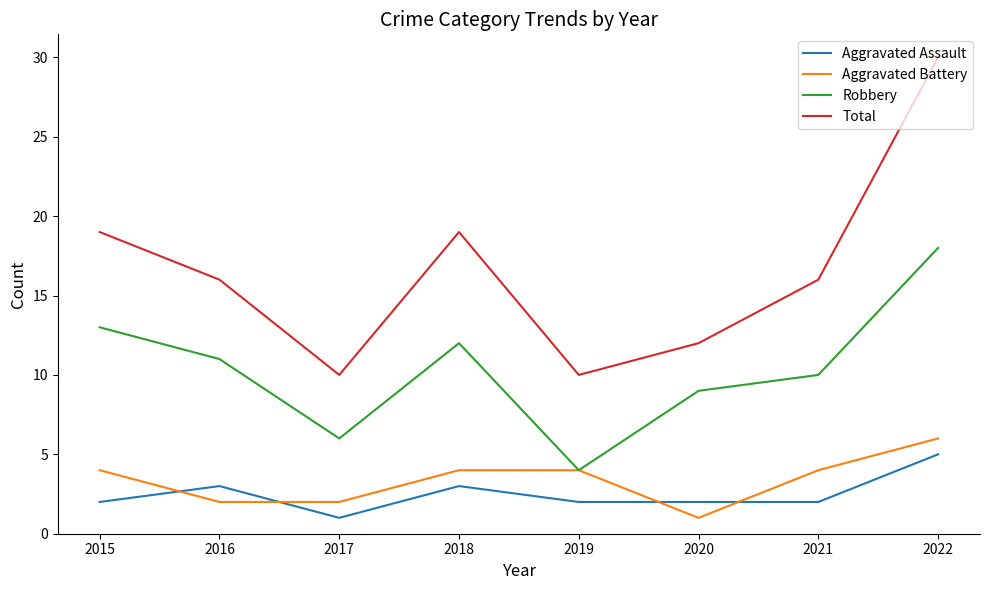

At which category is the sum across all series the highest?

2022